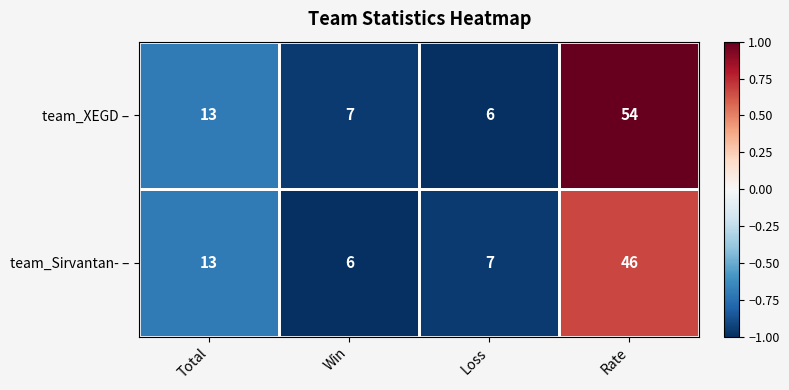

How many data points in team_Sirvantan- – are less than 13?

2